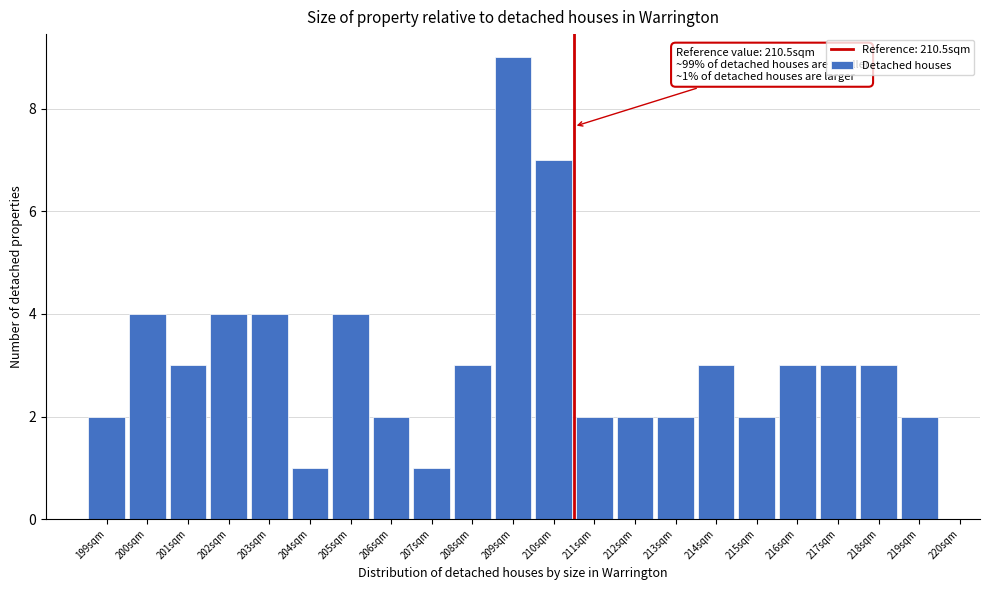

Reading left to right, transcribe all the data shown in this chart.

199sqm=2	200sqm=4	201sqm=3	202sqm=4	203sqm=4	204sqm=1	205sqm=4	206sqm=2	207sqm=1	208sqm=3	209sqm=9	210sqm=7	211sqm=2	212sqm=2	213sqm=2	214sqm=3	215sqm=2	216sqm=3	217sqm=3	218sqm=3	219sqm=2